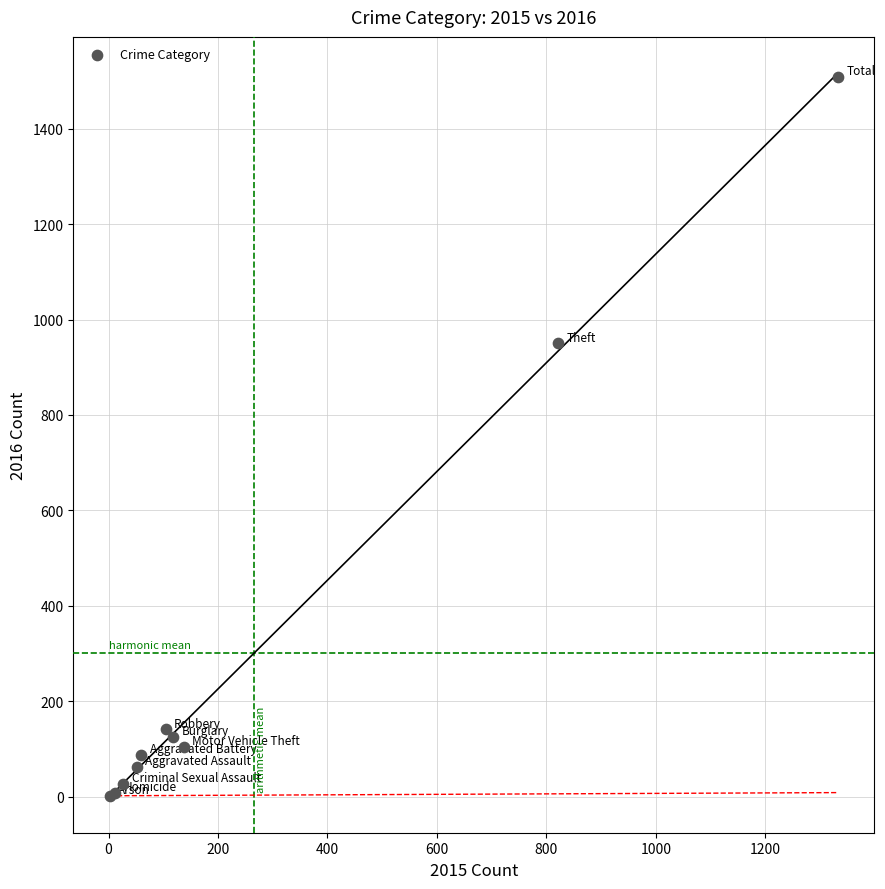

What Y value in the scatter plot is closest to 755?

950